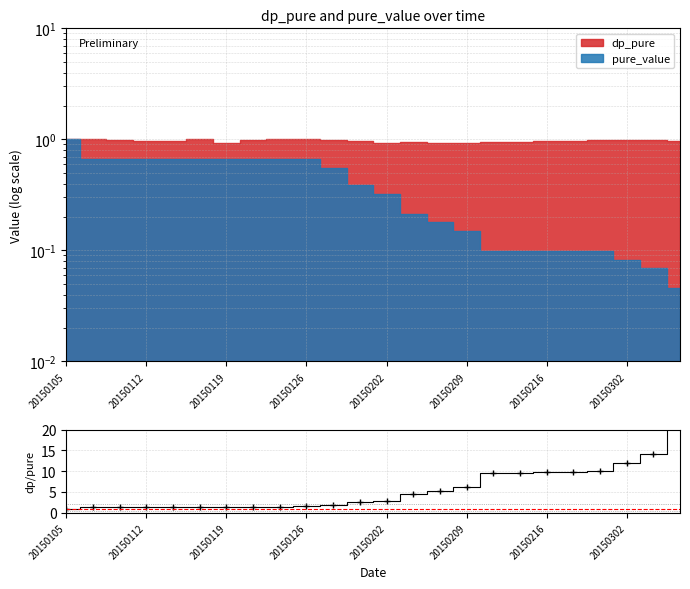

Where does the data first go above 2?

11